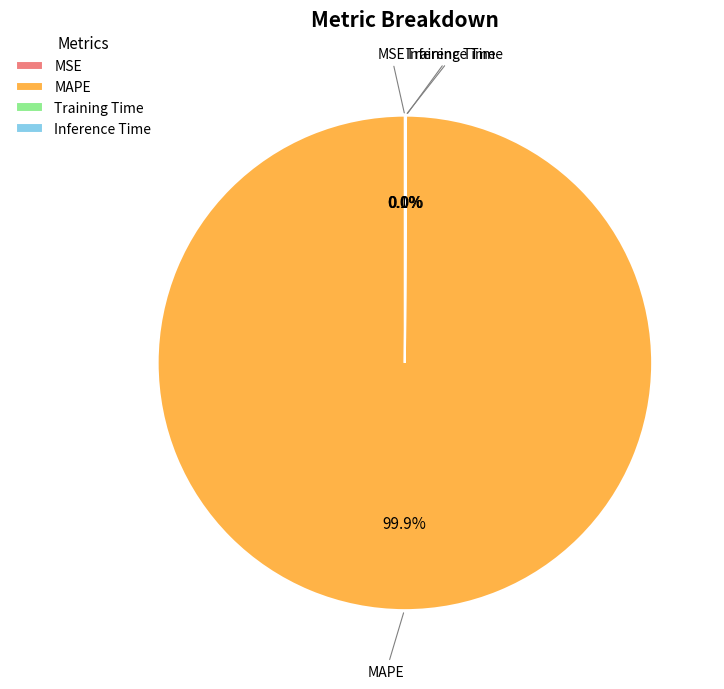

Which category accounts for the majority?

MAPE